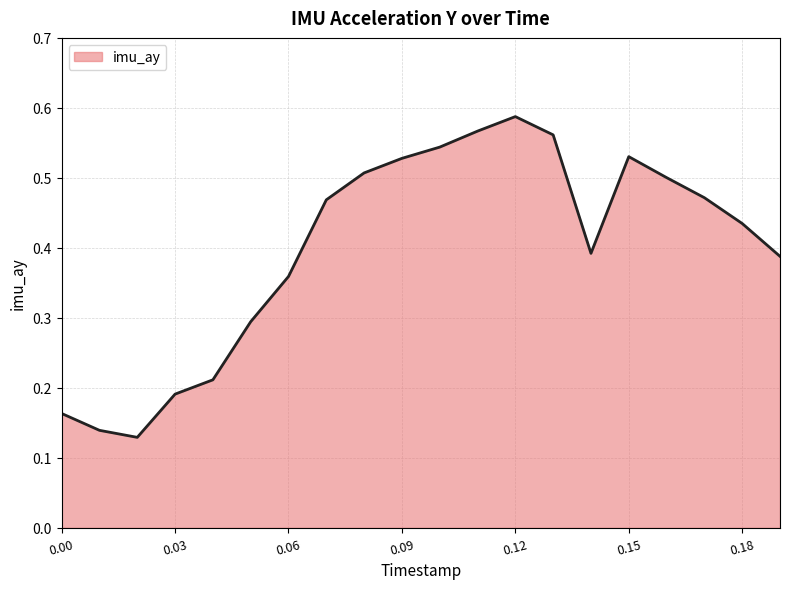

Does the chart have visible grid lines?

Yes